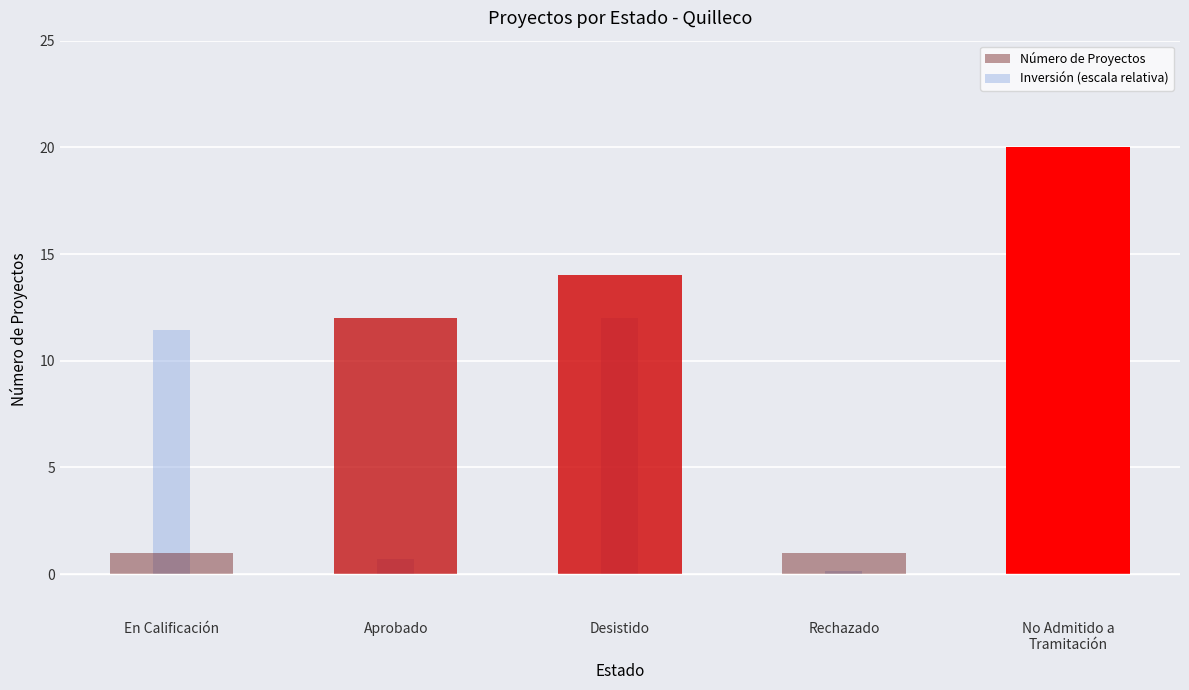

How many values in the Número de Proyectos series are below 12?

2